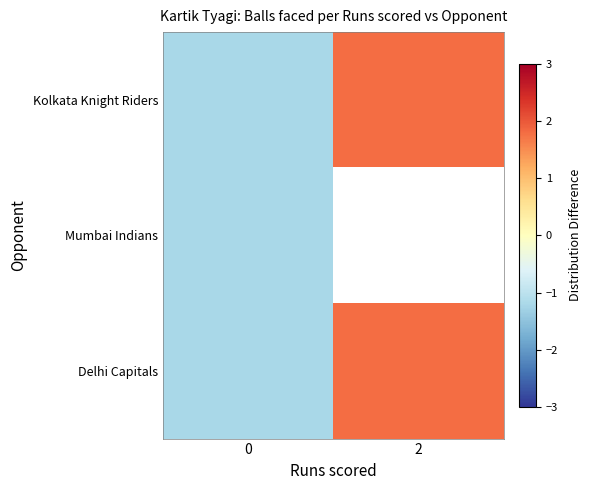

Between 0 and 2, which is larger?

2